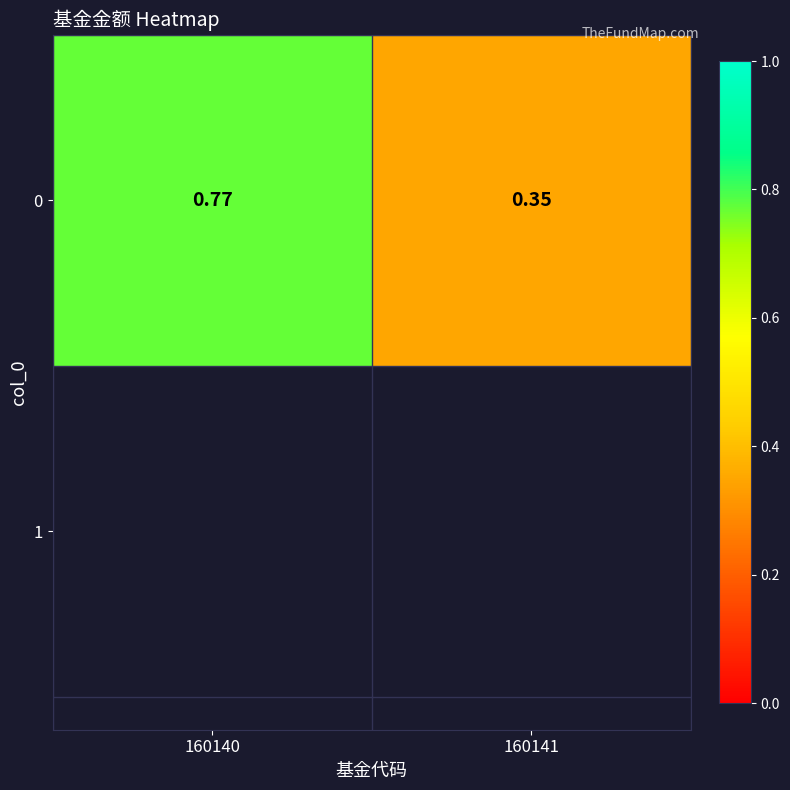

Reading left to right, what are all the values shown in this chart?

0.8	0.3